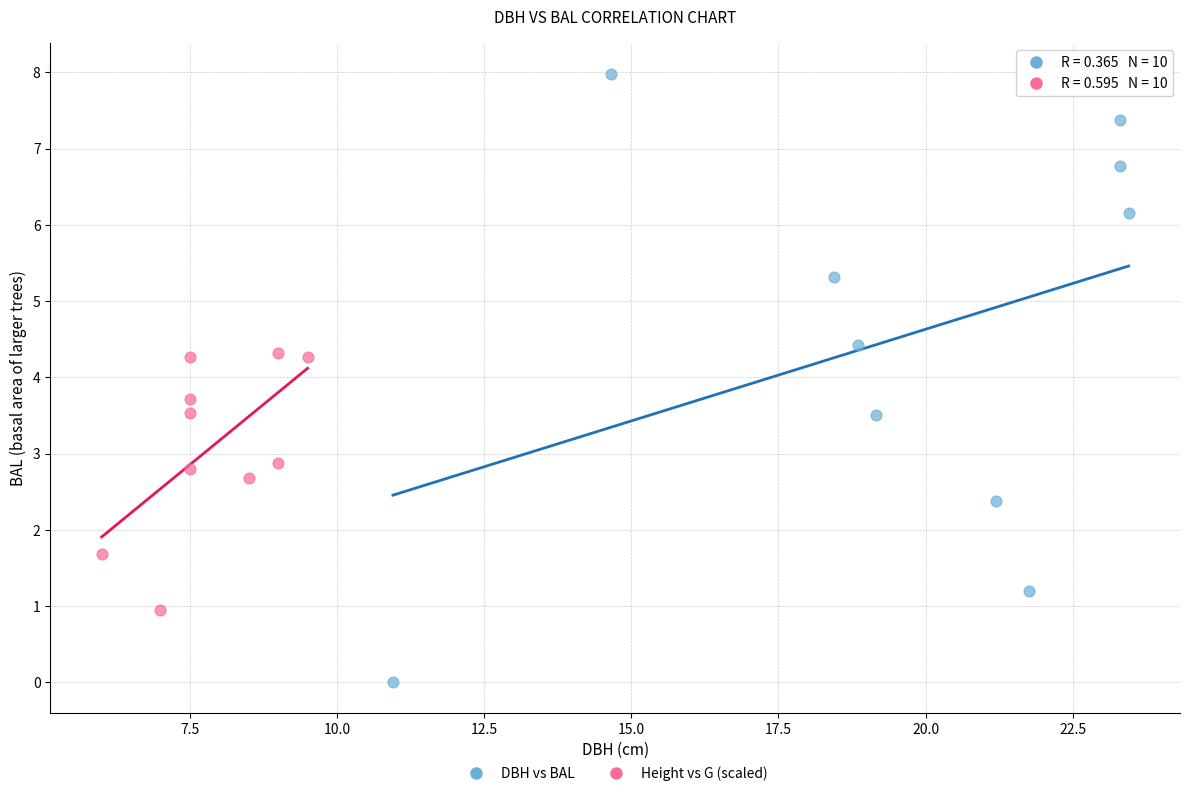

Which series has the widest spread of Y values?

DBH vs BAL